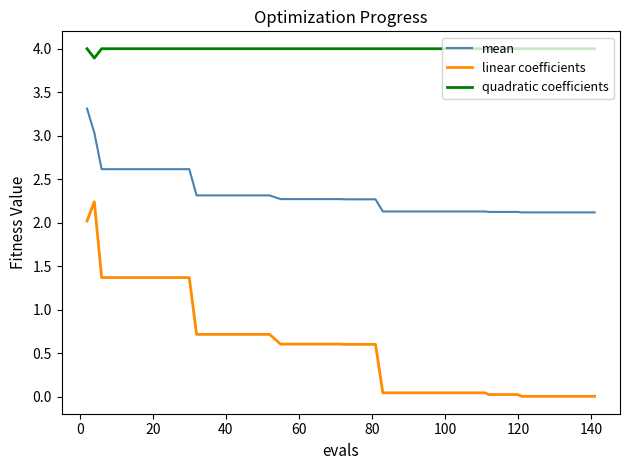

What are all the series names shown in the legend?

mean, linear coefficients, quadratic coefficients